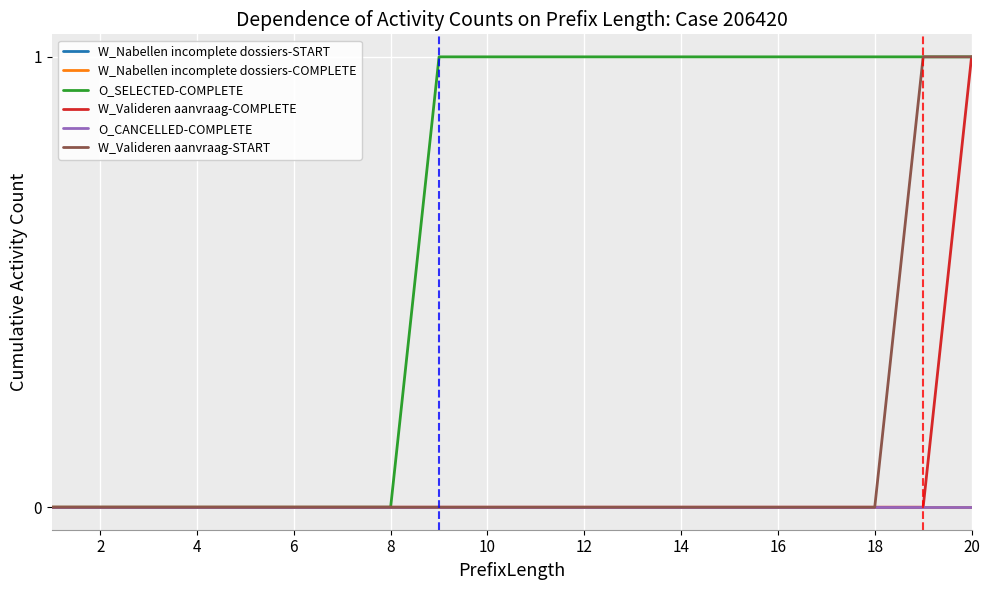

What is the maximum value shown in the chart?

1